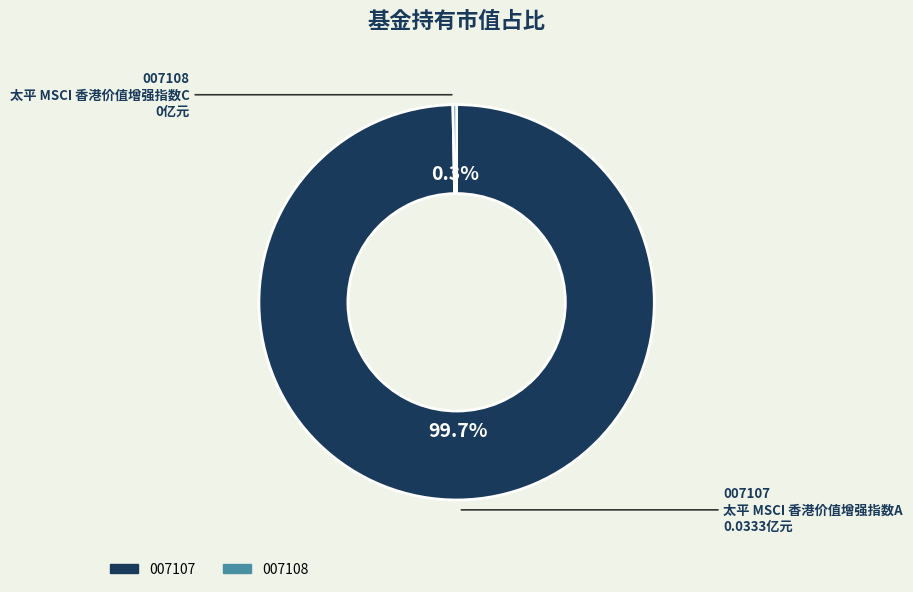

Is there a majority slice in this chart?

Yes